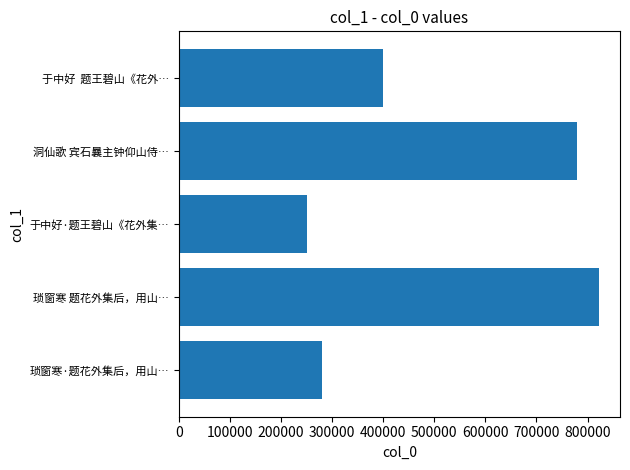

List the labels in order of value, largest first.

琐窗寒 题花外集后，用山…, 洞仙歌 宾石曩主钟仰山侍…, 于中好  题王碧山《花外…, 琐窗寒·题花外集后，用山…, 于中好·题王碧山《花外集…